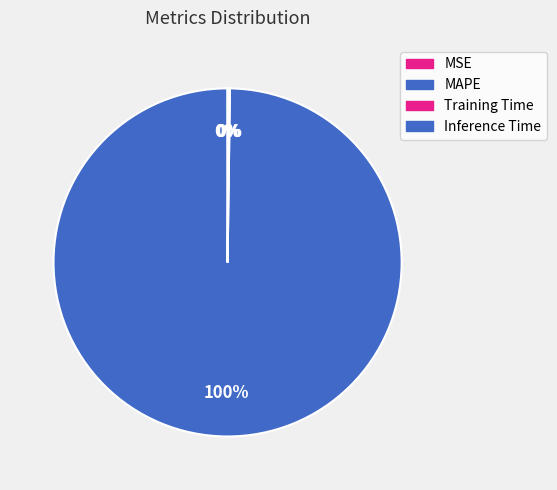

To the nearest percent, what portion does MAPE represent?

100%